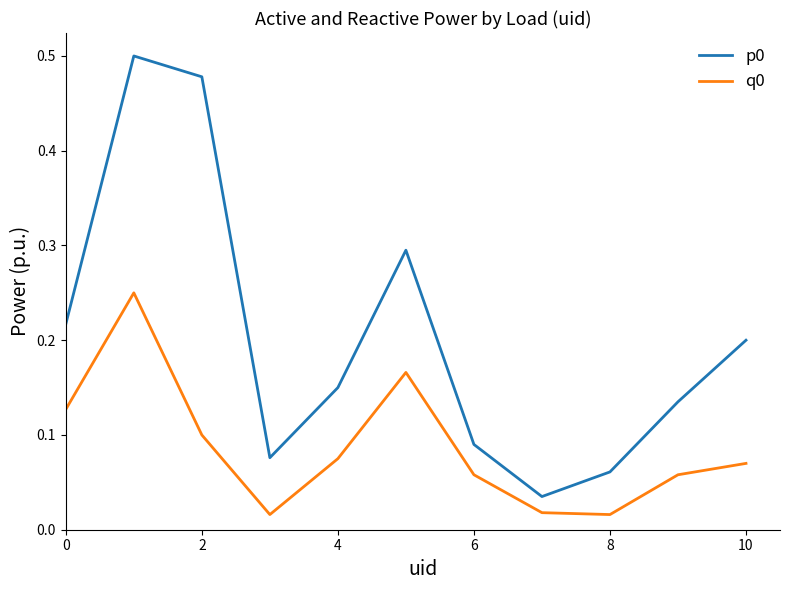

True or false: q0 and p0 cross at least once.

False